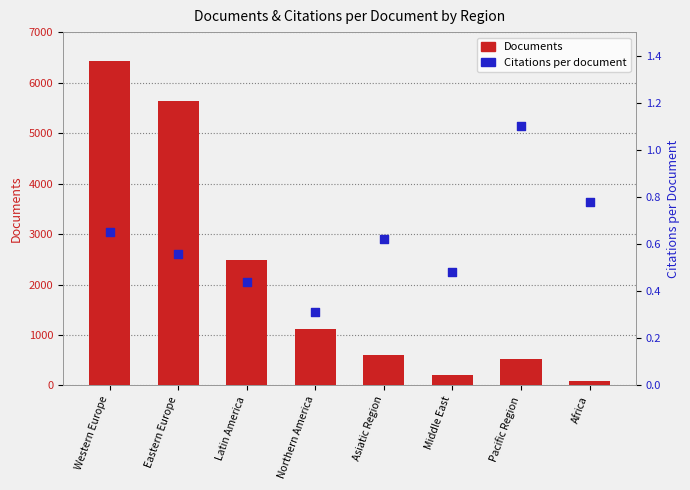

Is the value of Citations per document at Africa greater than the value of Documents at Latin America?

No